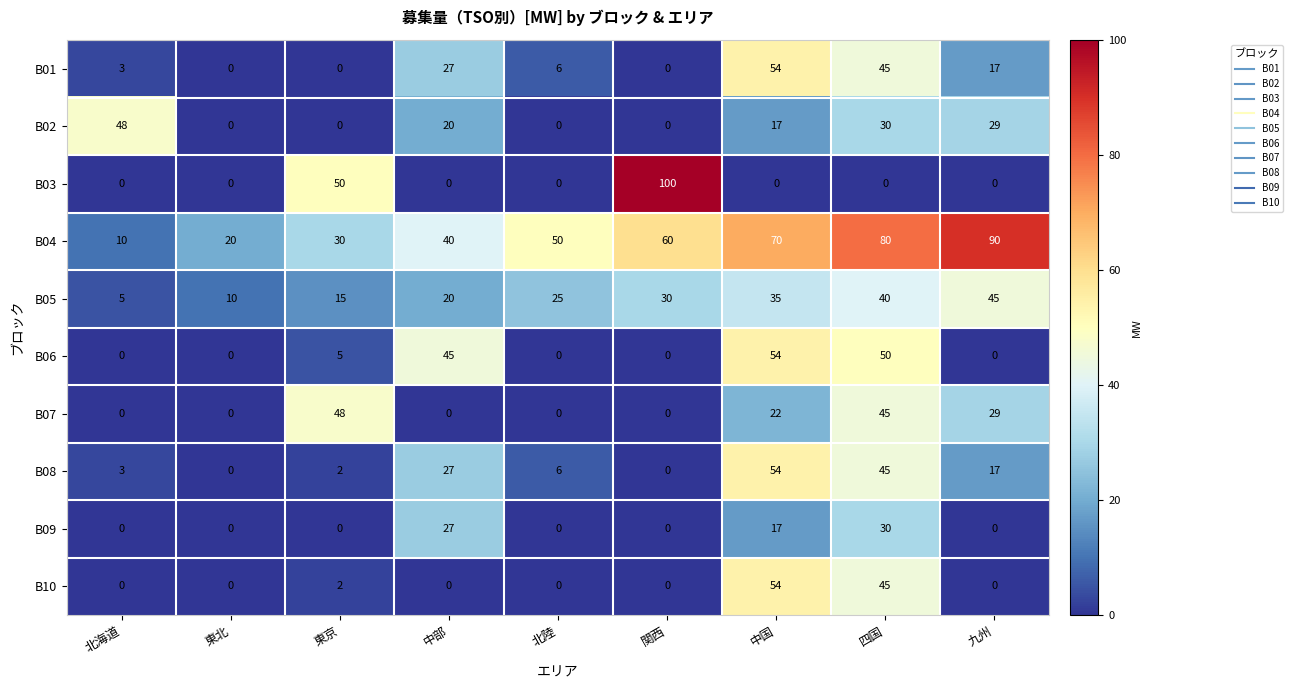

At which category is the sum across all series the highest?

四国